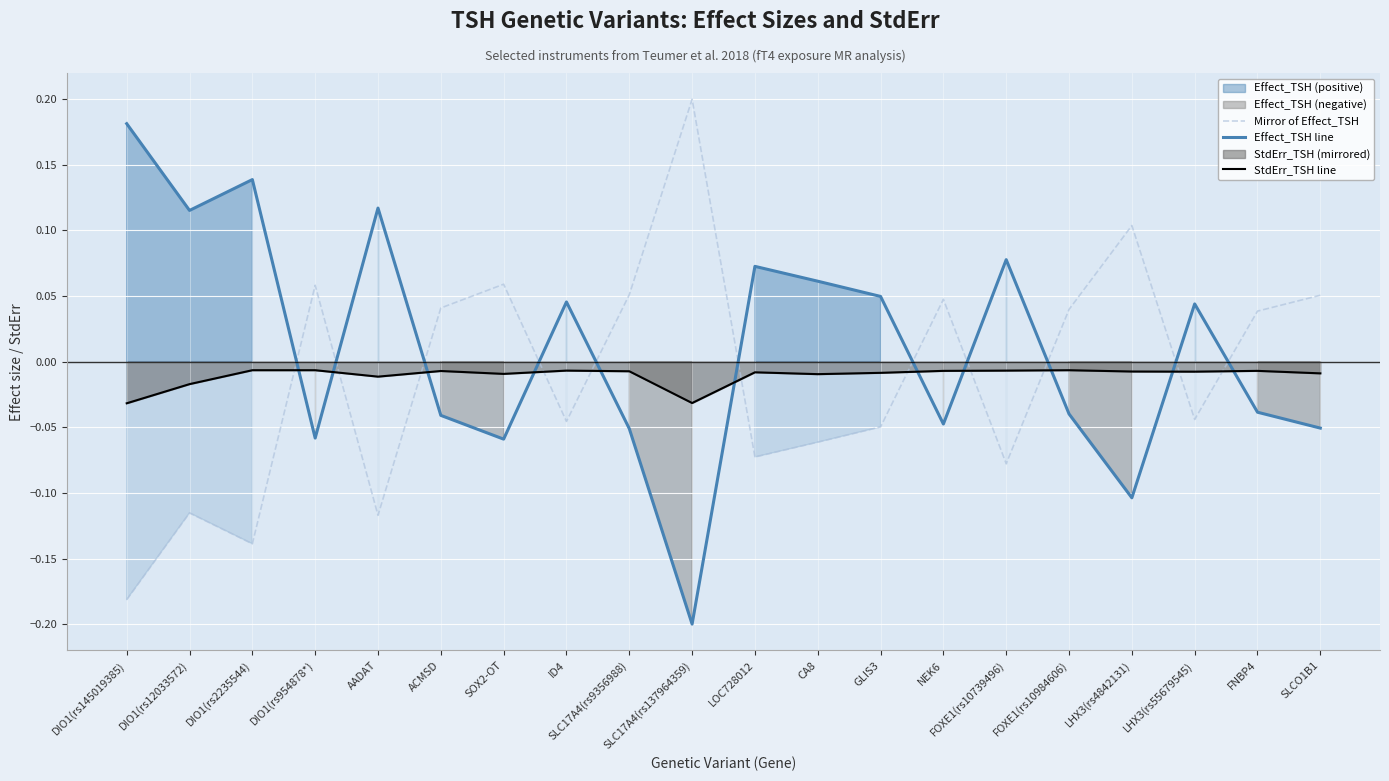

Where do Effect_TSH line and StdErr_TSH line first cross each other?

DIO1(rs2235544) and DIO1(rs954878*)